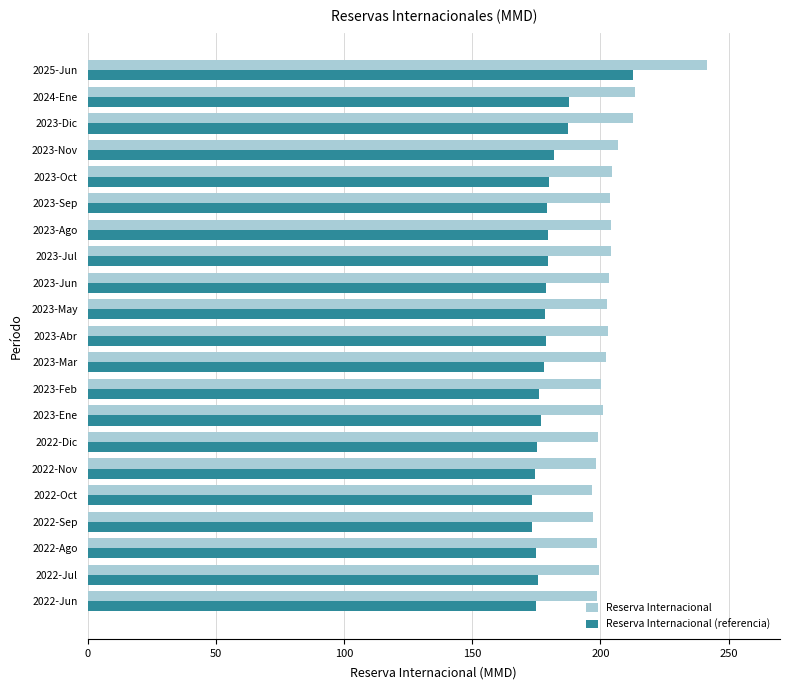

What is the average value of the Reserva Internacional series?

204.3